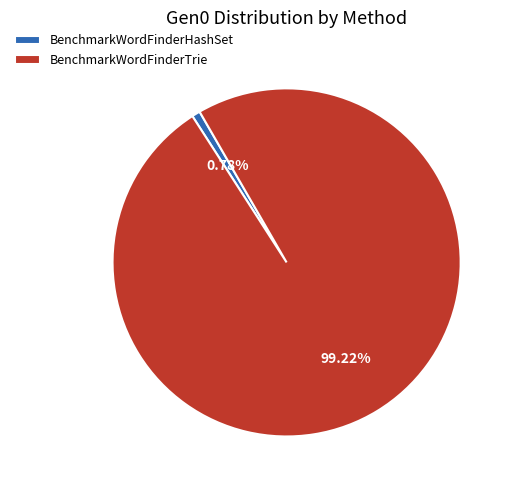

Which category has the biggest portion of the pie?

BenchmarkWordFinderTrie